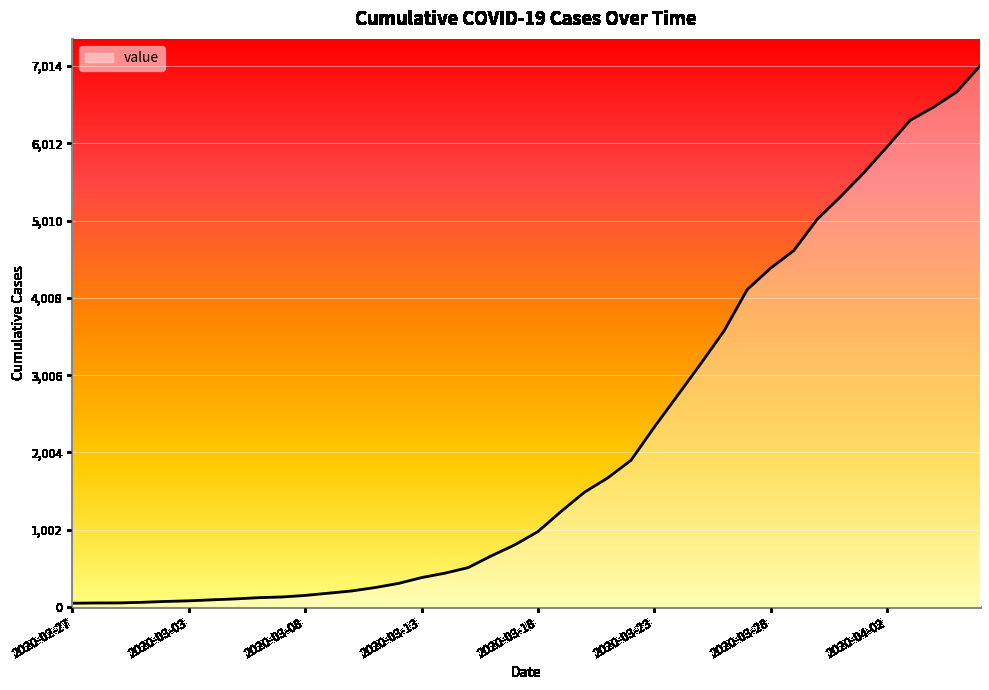

What is the maximum value shown in the chart?

7014